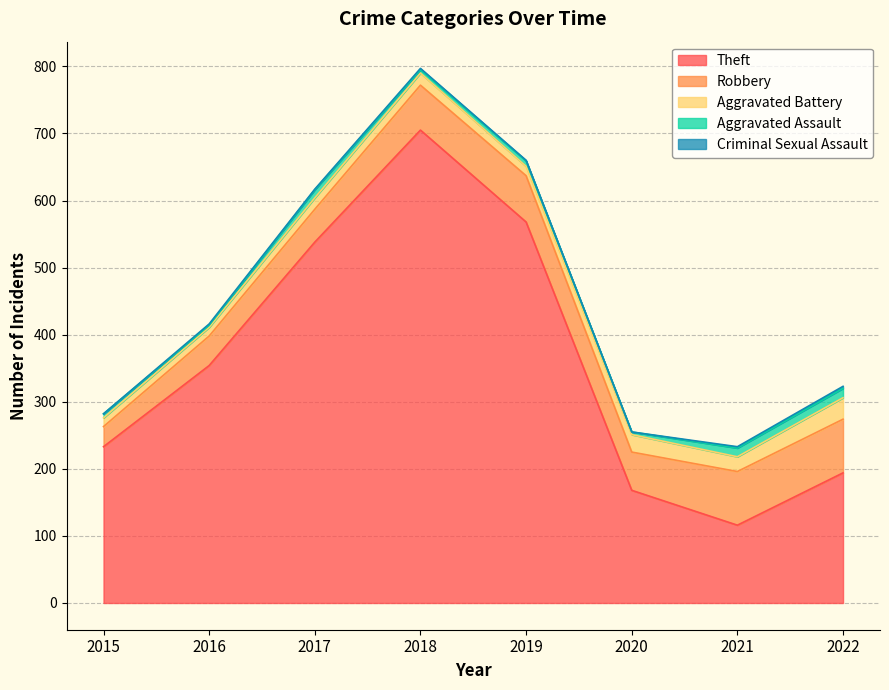

What is the highest value of the Theft series?

705